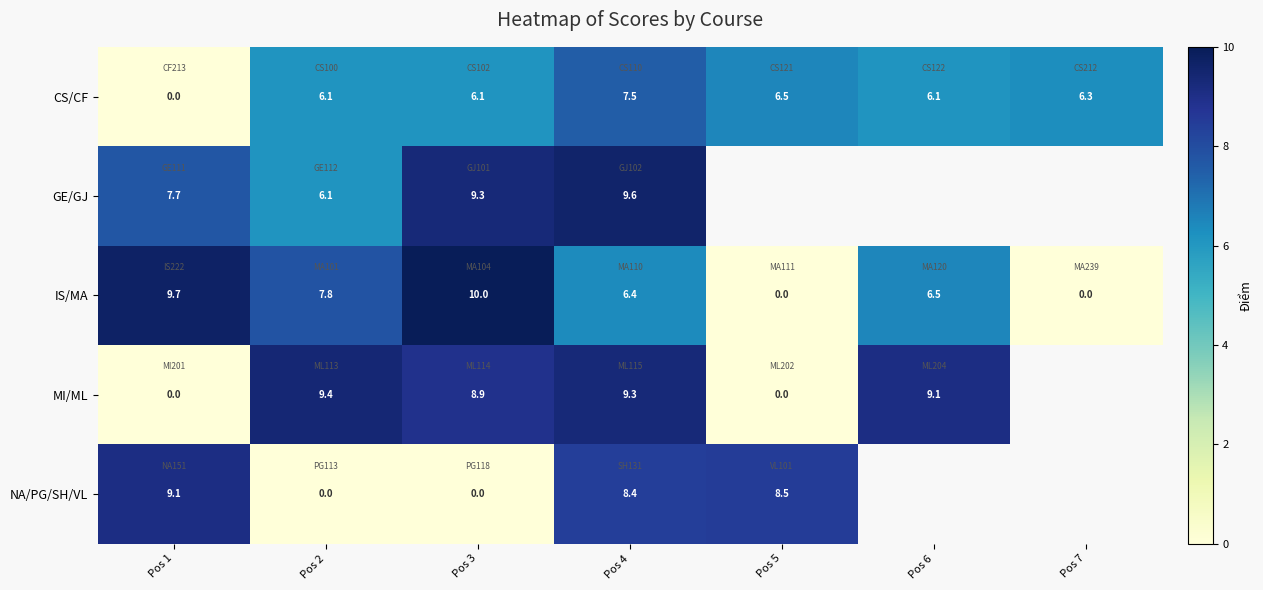

What is the total value across all series at Pos 1?

26.5